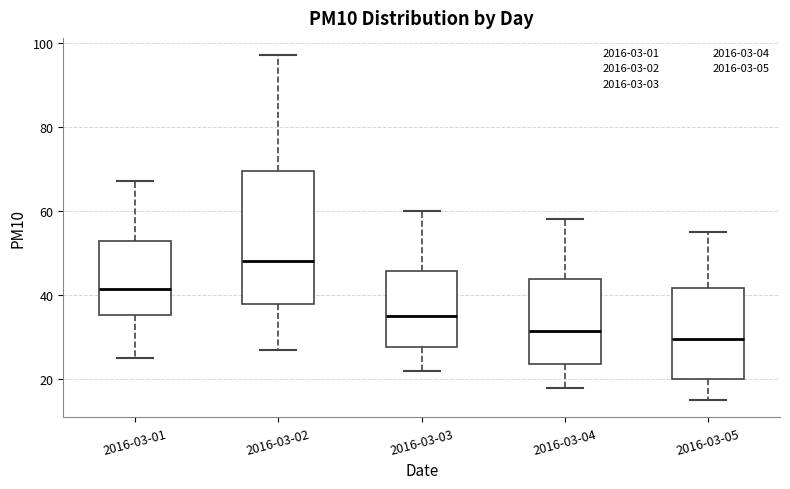

Reading left to right, transcribe this box plot: for each box, give where its median line is, the range the box spans, and where its two whiskers end, as read against the y-axis. The values are not printed on the chart, so give them approximately, as read against the axis.

2016-03-01: median 42, box 36 to 52, whiskers 26 to 68
2016-03-02: median 48, box 38 to 70, whiskers 28 to 98
2016-03-03: median 36, box 28 to 46, whiskers 22 to 60
2016-03-04: median 32, box 24 to 44, whiskers 18 to 58
2016-03-05: median 30, box 20 to 42, whiskers 16 to 56